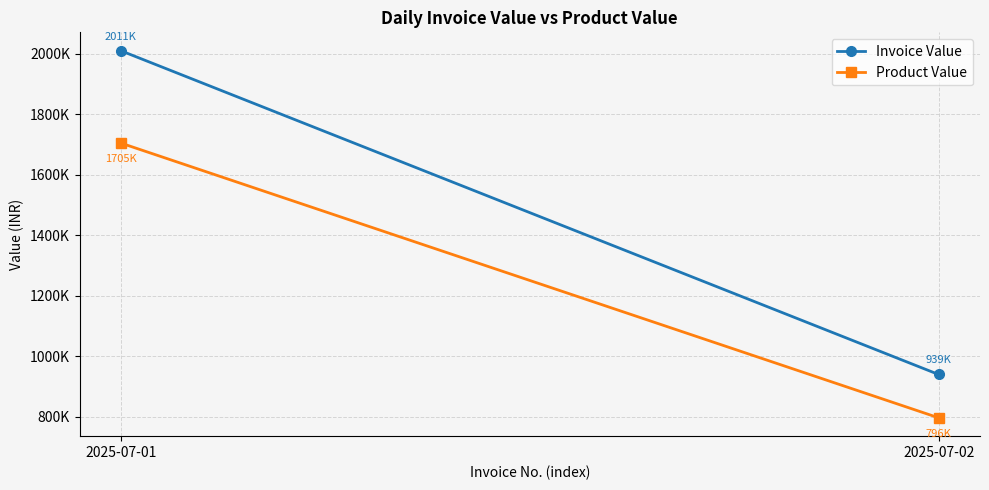

Which series has the largest range (max minus min)?

Invoice Value